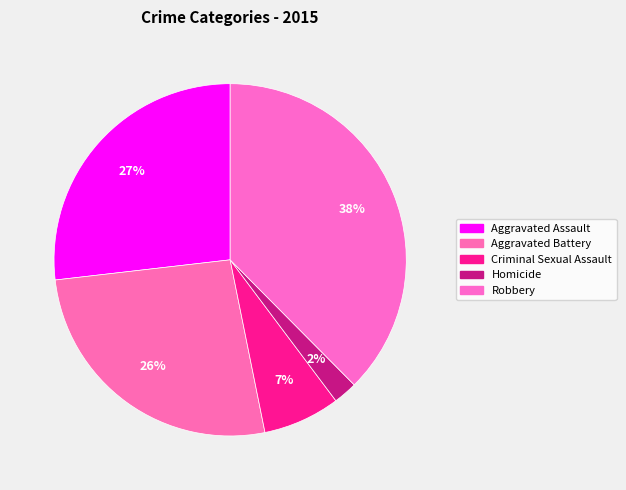

How many segments does this pie chart have?

5